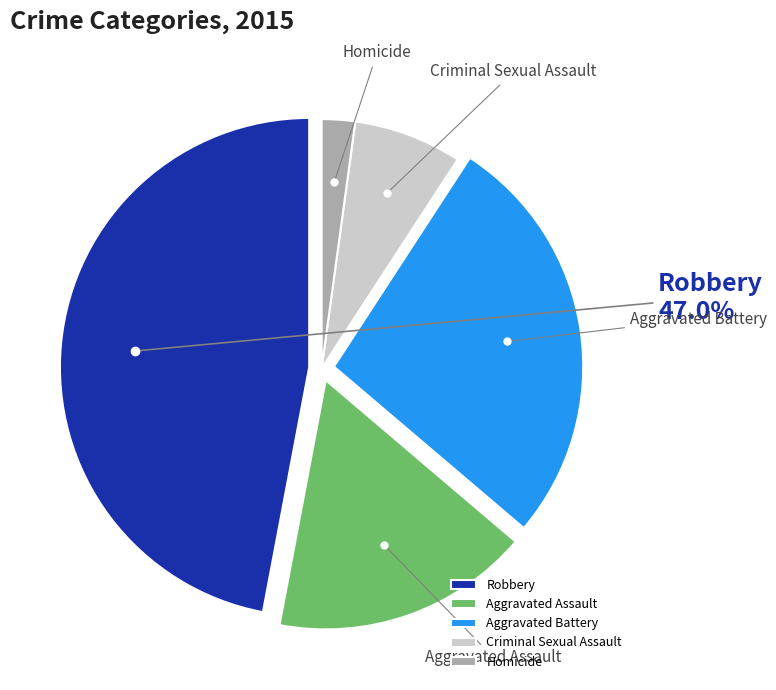

To the nearest percent, what percentage of the pie is Aggravated Battery?

27%